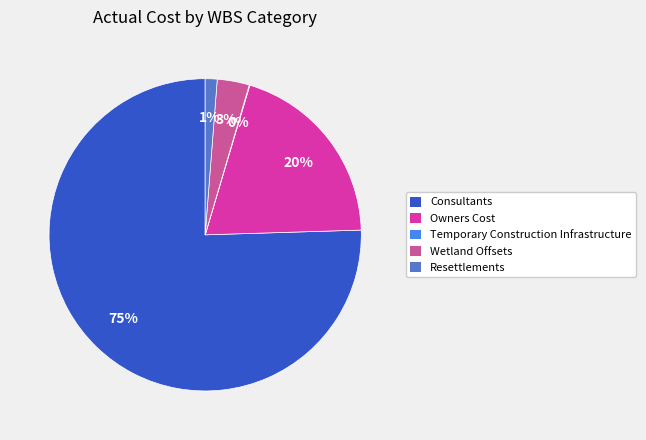

Is the sum of Consultants and Wetland Offsets greater than half?

Yes